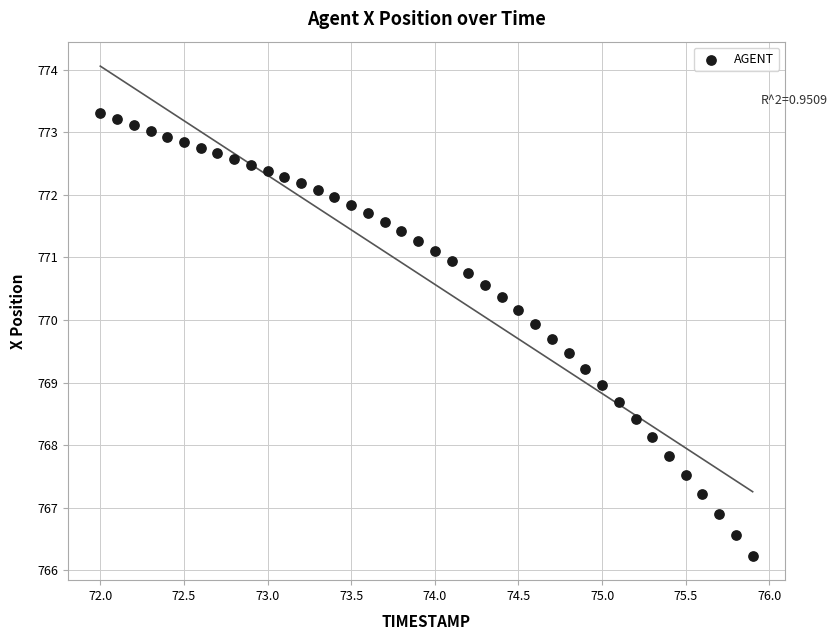

What is the range of X values (max minus min)?

3.9